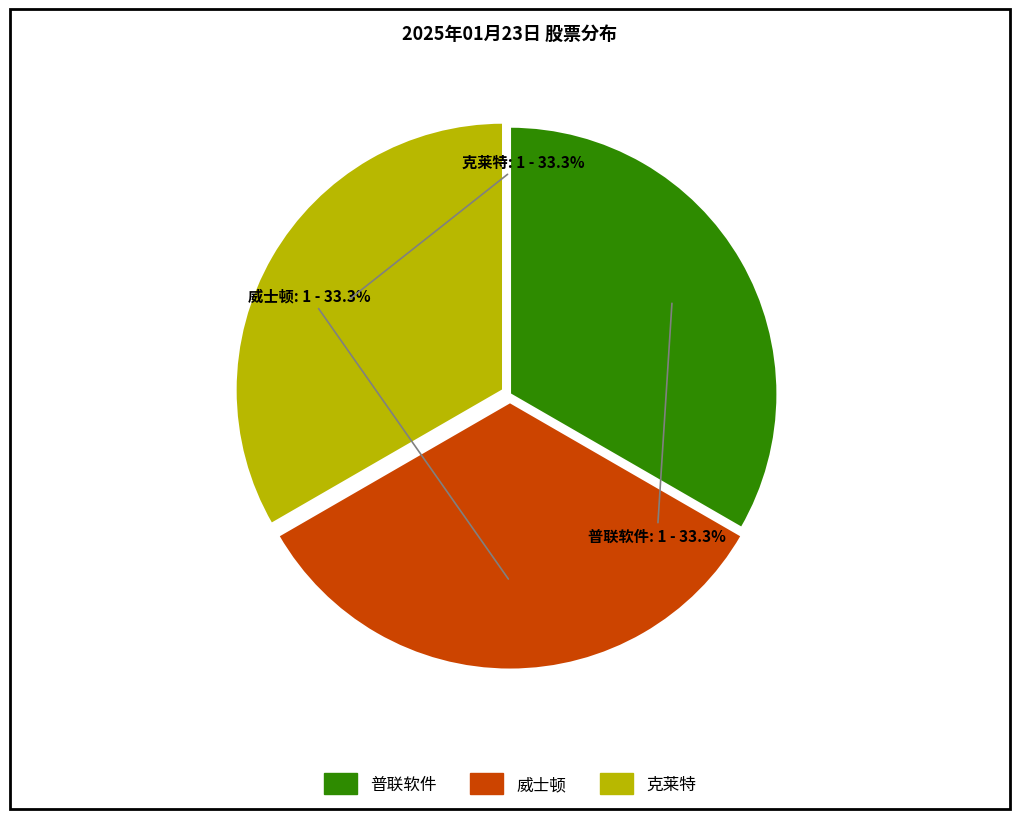

Is there any slice that represents more than half of the pie?

No